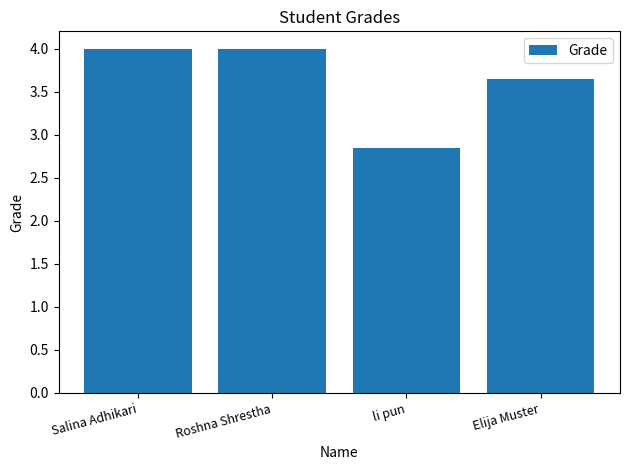

The chart shows a value of 4.0 at Salina Adhikari. True or false?

True